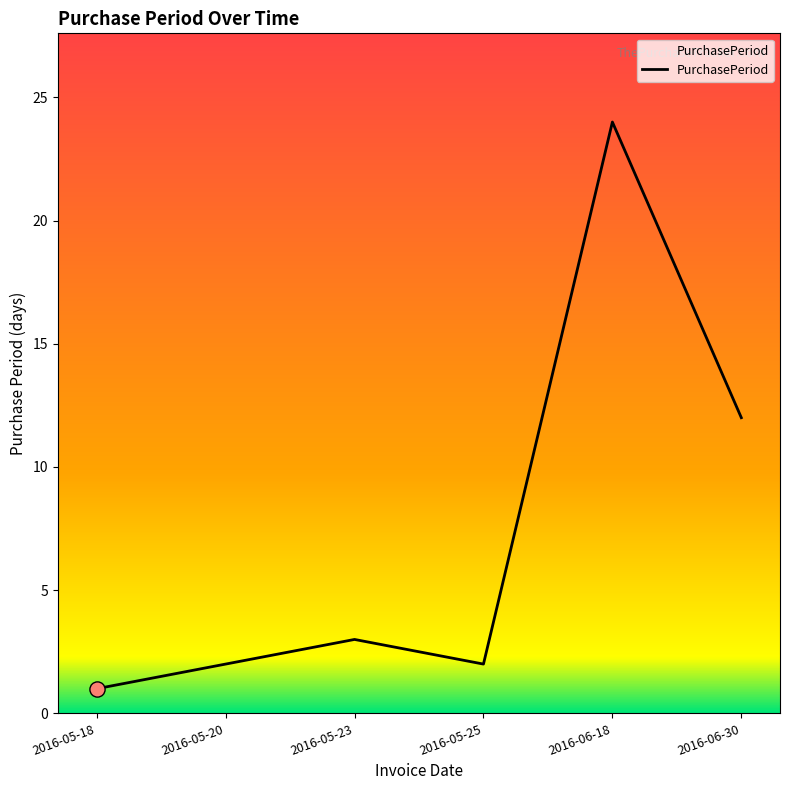

What is the change in value from 2016-05-18 to 2016-05-20?

+1